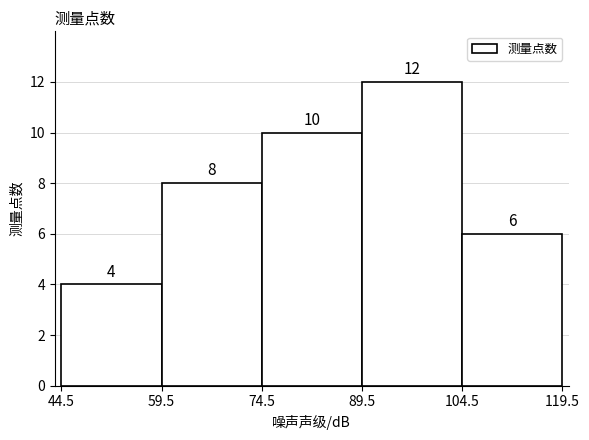

How tall is the bar that spans 89.5 to 104.5 on the x-axis?

12